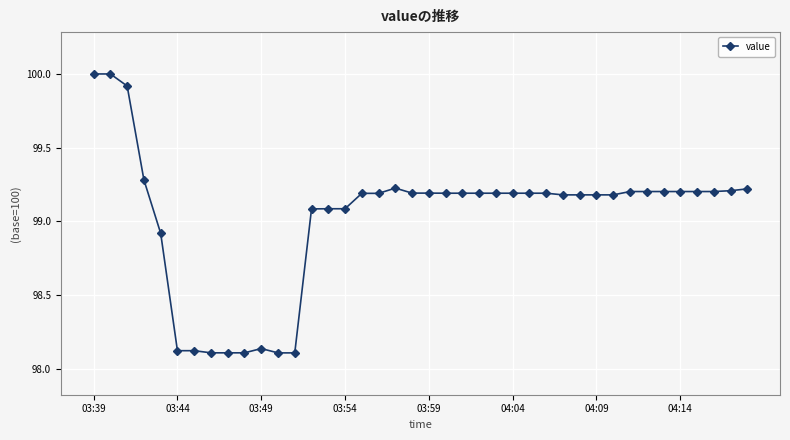

How many data points are less than 99?

9